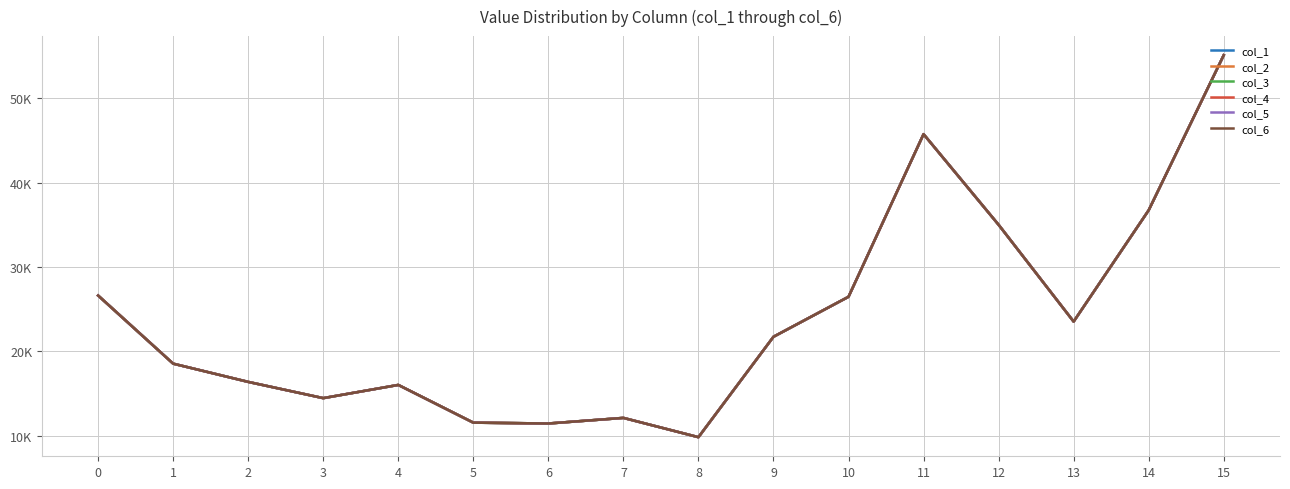

What is the difference between the second highest and minimum values in the col_1 series?

35919.4